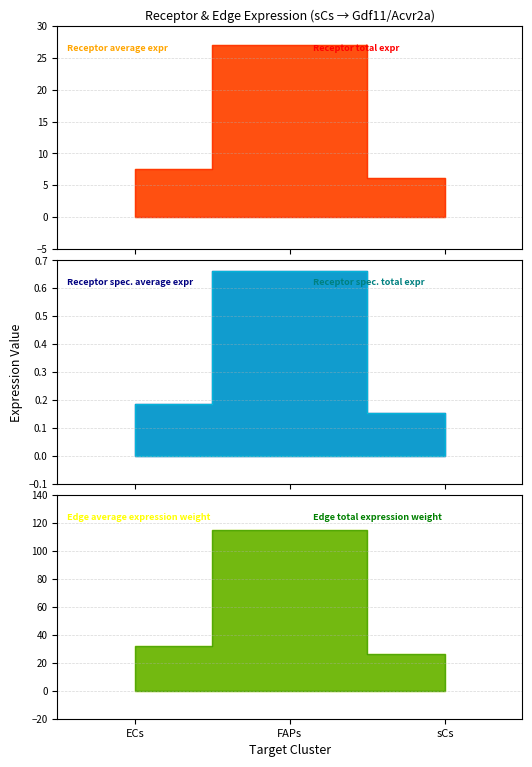

What are all the series names shown in the legend?

Receptor average expression value, Receptor total expression value, Receptor derived specificity of average expression value, Receptor derived specificity of total expression value, Edge average expression weight, Edge total expression weight